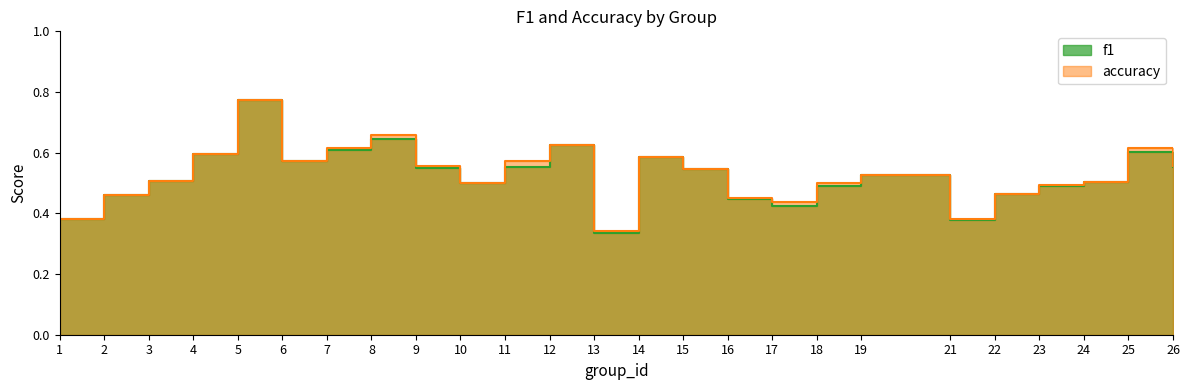

How many interior local valleys does the accuracy series have?

5